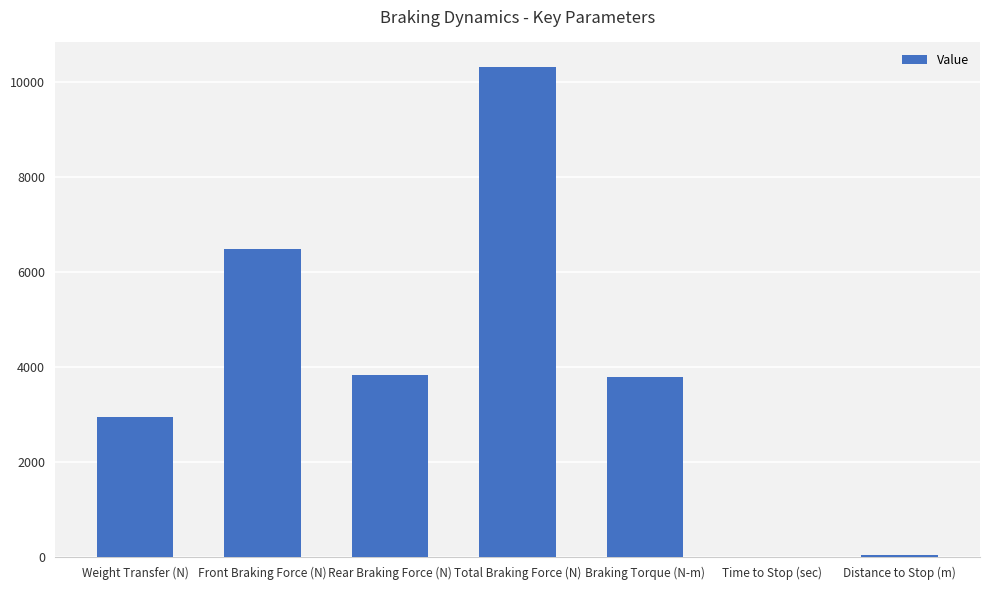

What is the maximum value shown in the chart?

10307.5